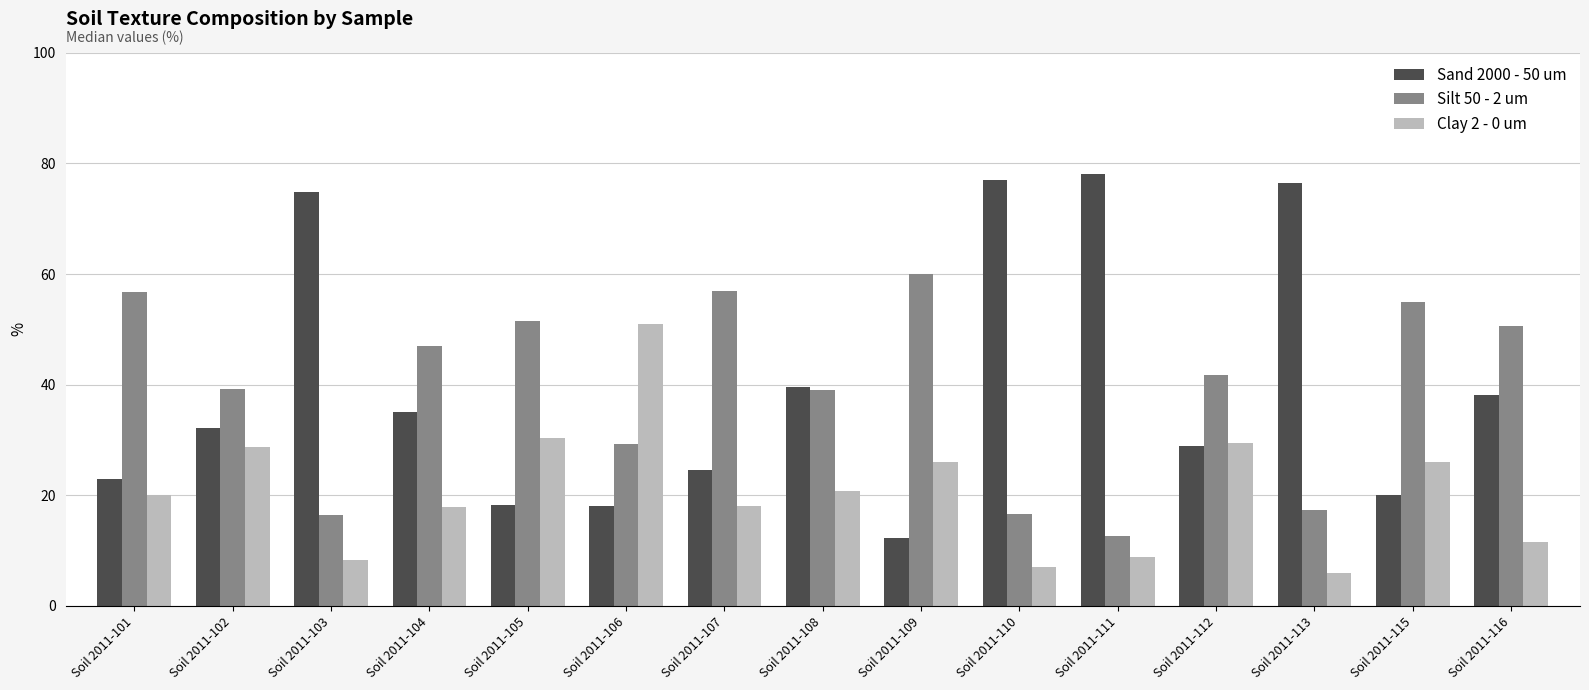

What is the value of the Sand 2000 - 50 um bar at the 3rd from the left?

74.9